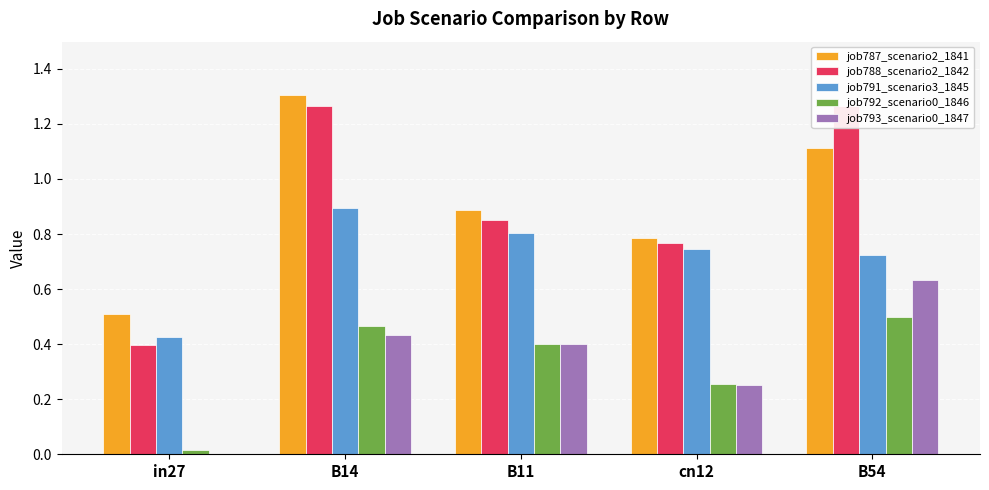

Which category has the highest value across all series?

B14